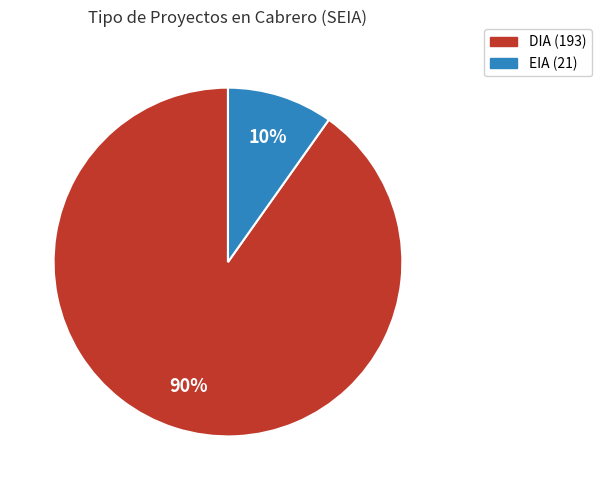

True or false: EIA accounts for 33% of the total.

False